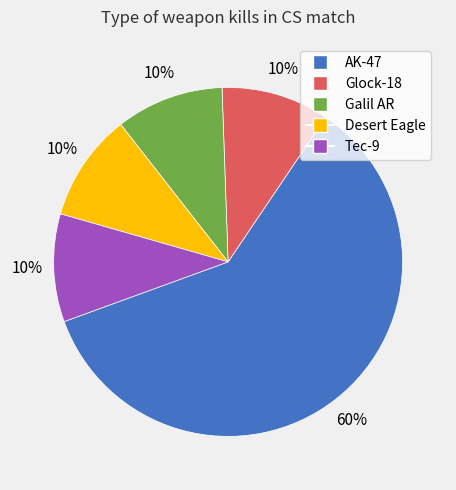

To the nearest percent, what is the difference between the largest and smallest slice percentages?

50%